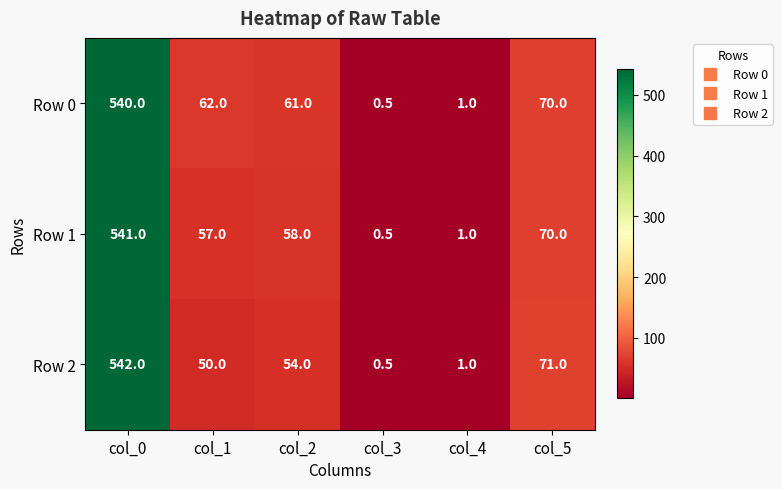

What value does the Row 0 series have at col_0?

540.0